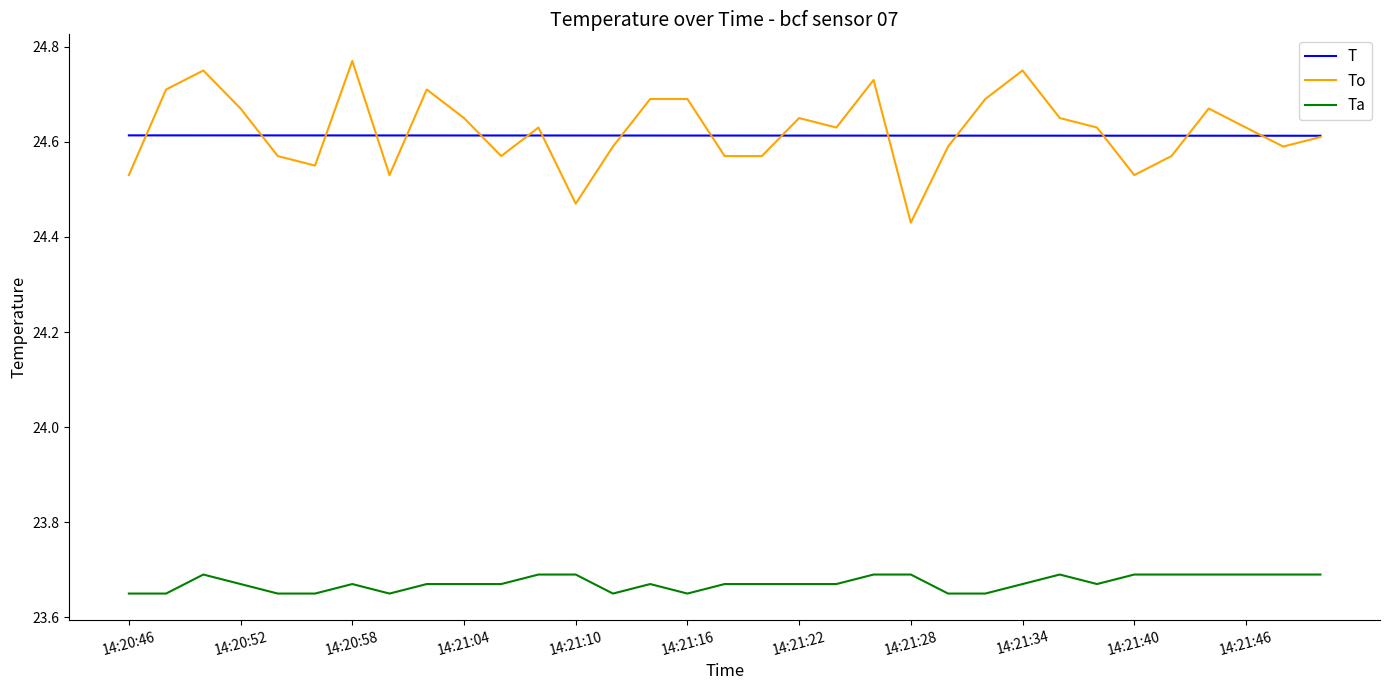

True or false: T and Ta intersect in this chart.

False